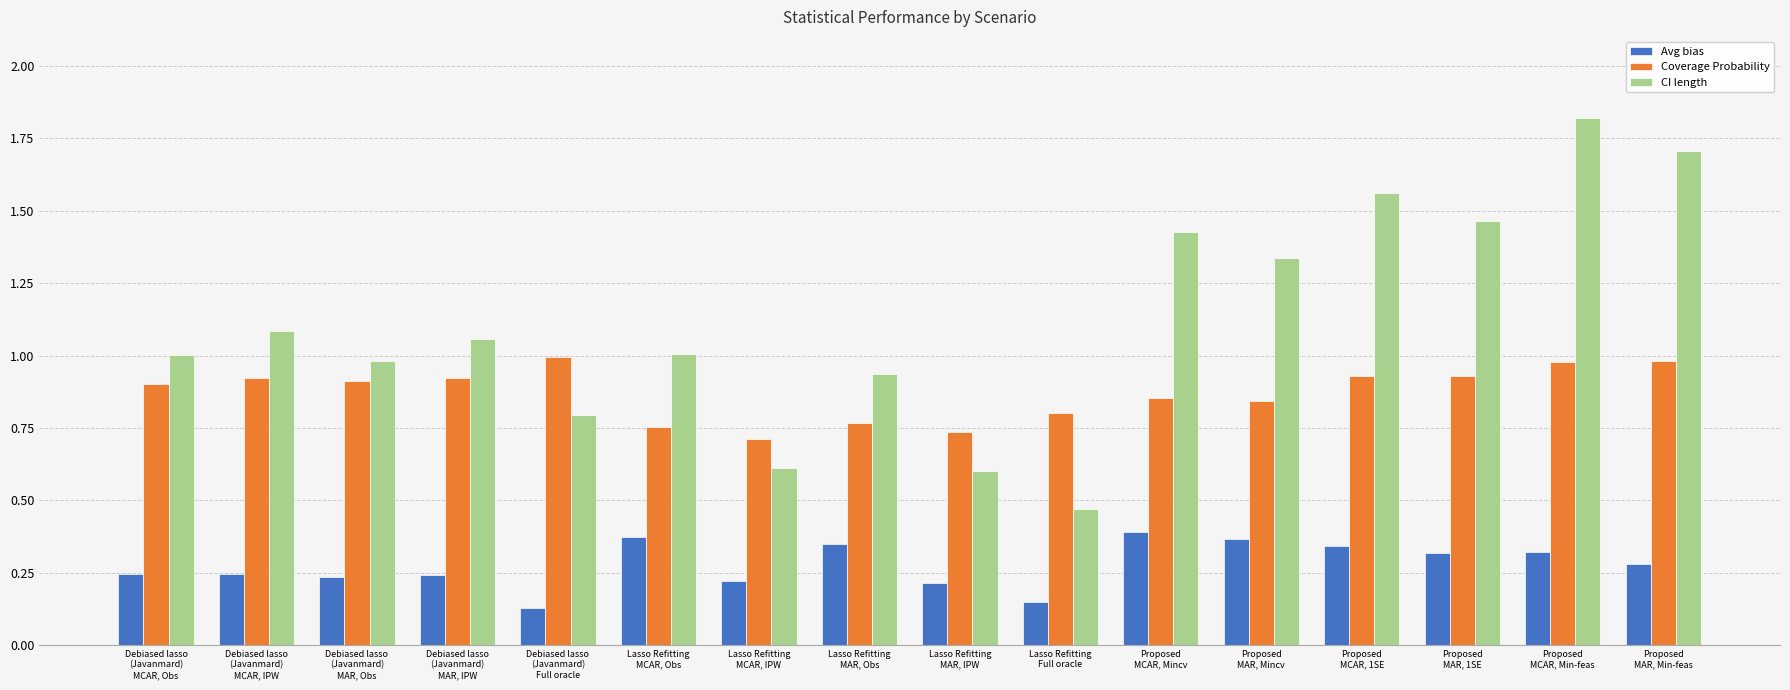

Which series has the largest total across all categories?

CI length